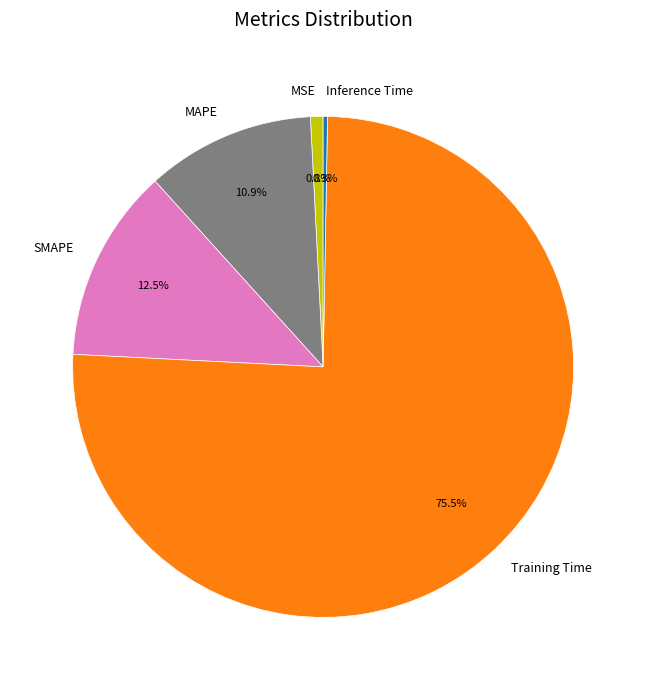

Which slice is the largest?

Training Time